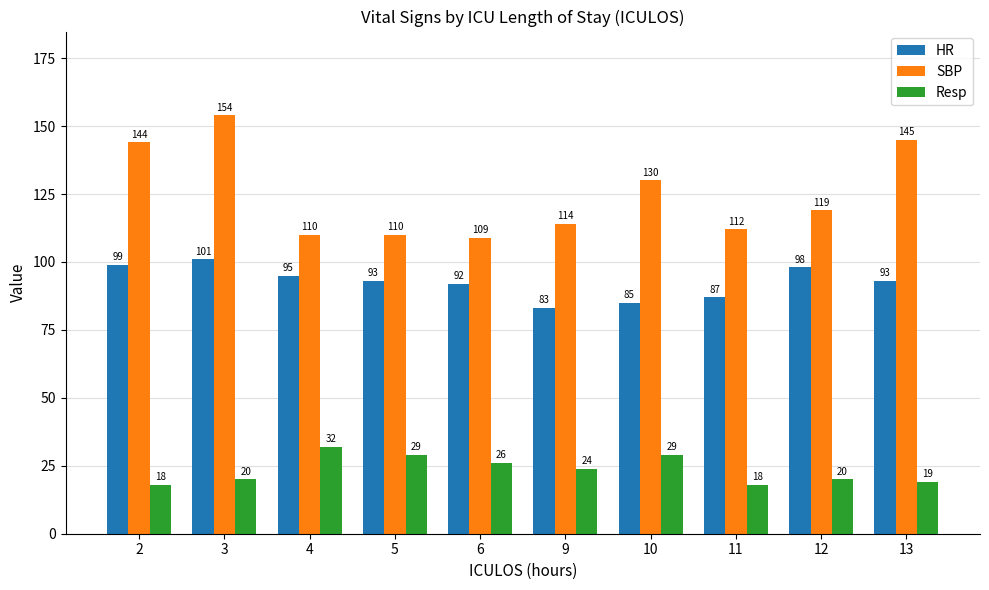

What is the value of the Resp bar at the 8th from the left?

18